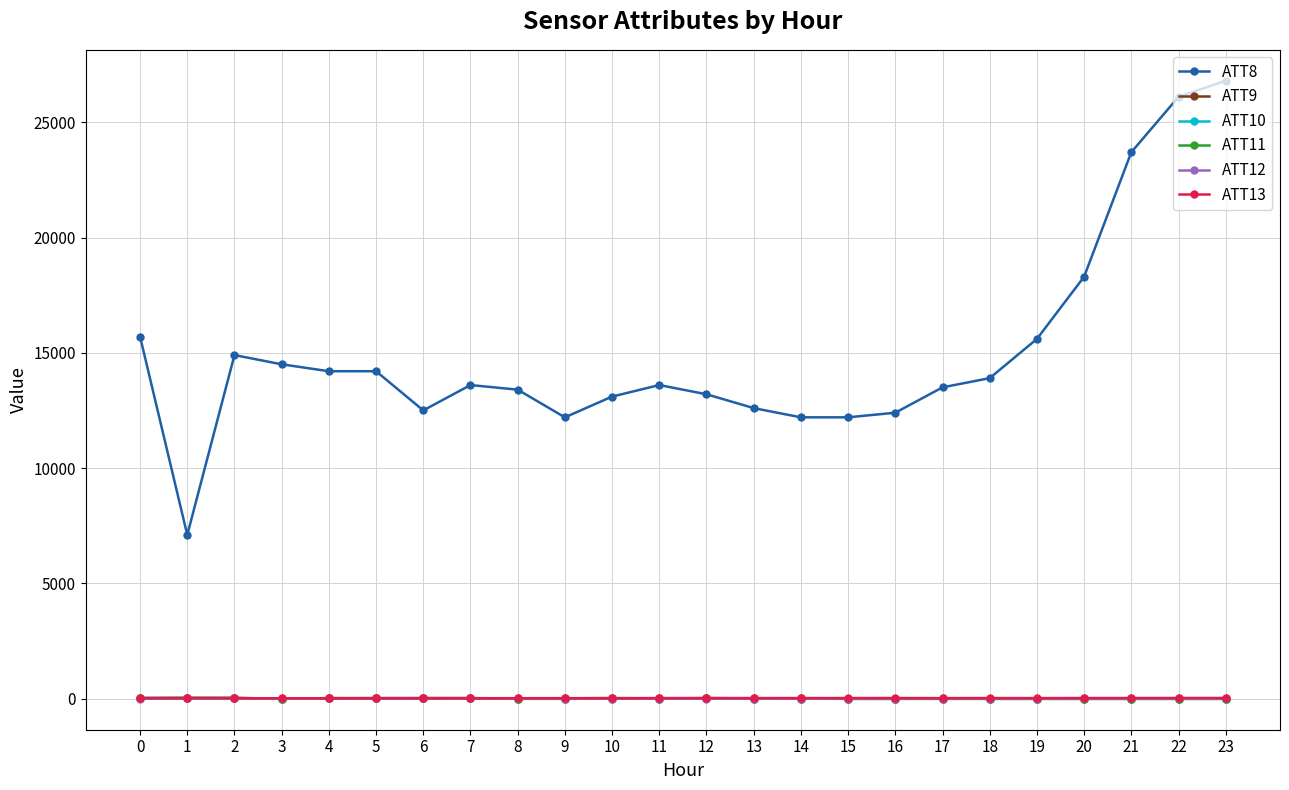

What is the total value across all series at 11?

13616.6